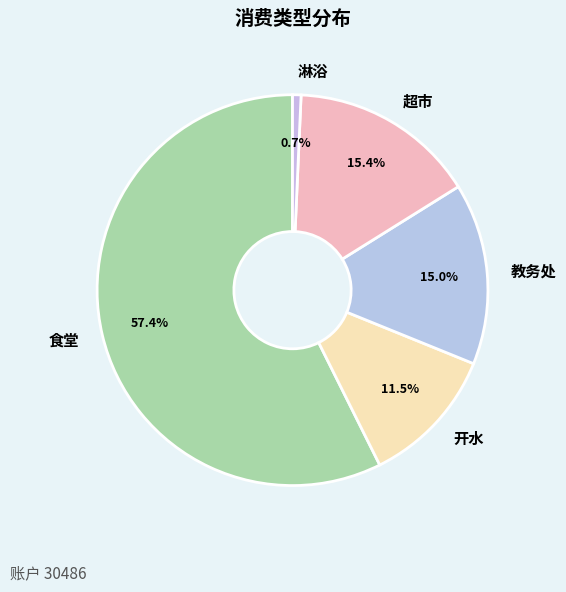

Is there any slice that represents more than half of the pie?

Yes